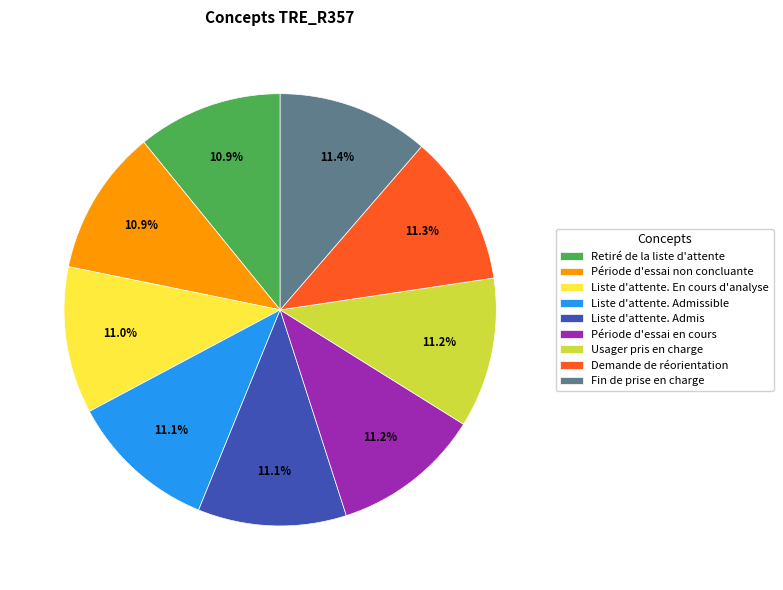

True or false: Période d'essai non concluante accounts for 11% of the total.

True